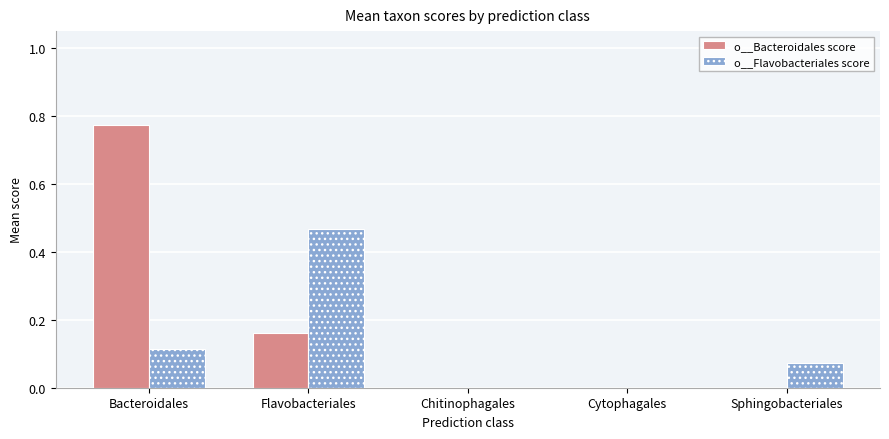

What is the sum of all o__Bacteroidales score values?

0.9